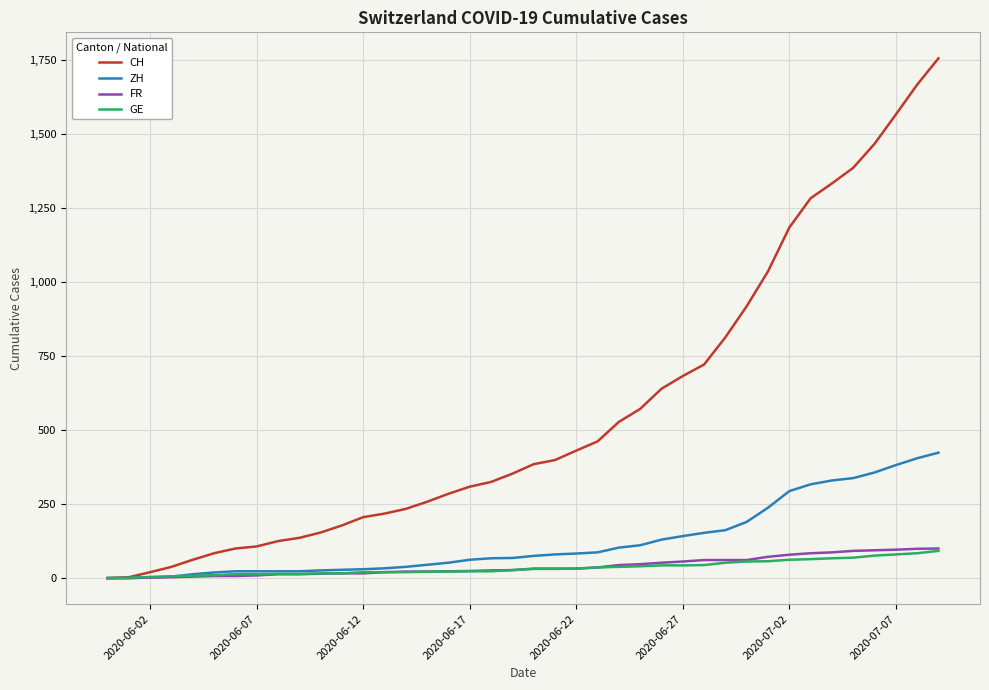

What is the maximum value for ZH?

424